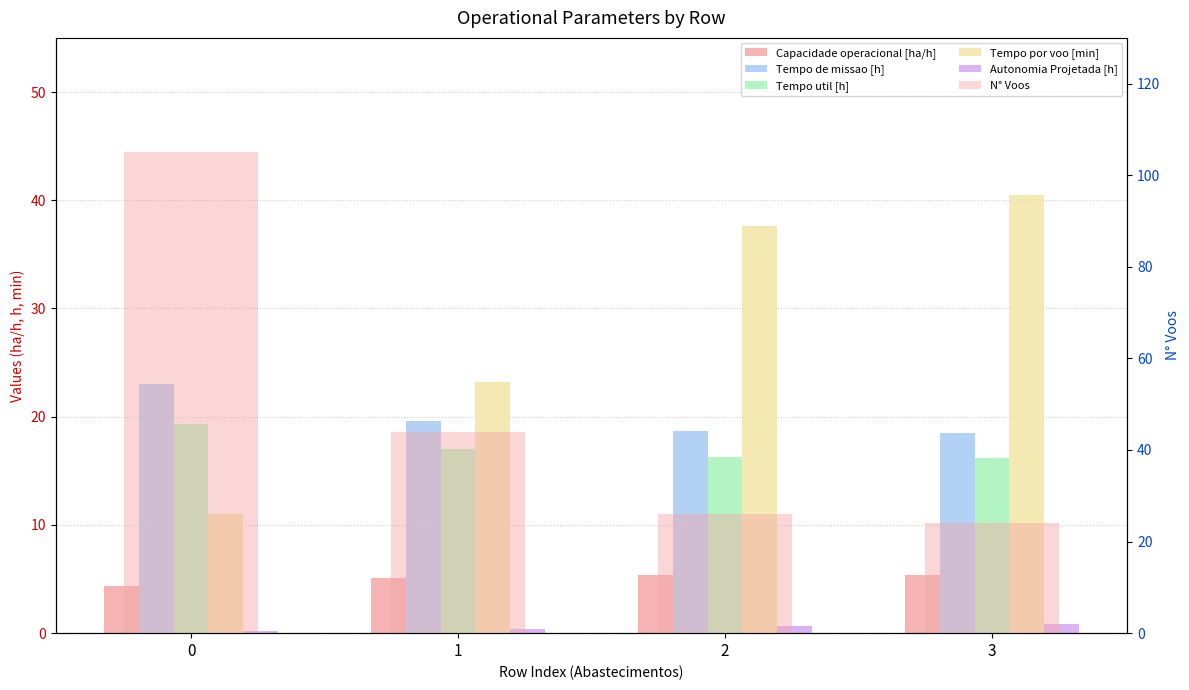

What is the smallest value displayed?

0.2